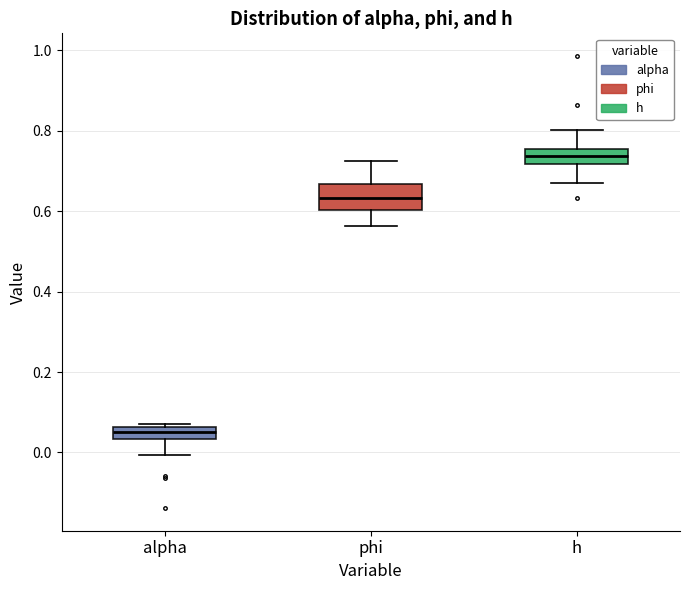

Where does the lower whisker of the box for h end on the y-axis? The values are not printed on the chart, so give them approximately, as read against the axis.

0.68